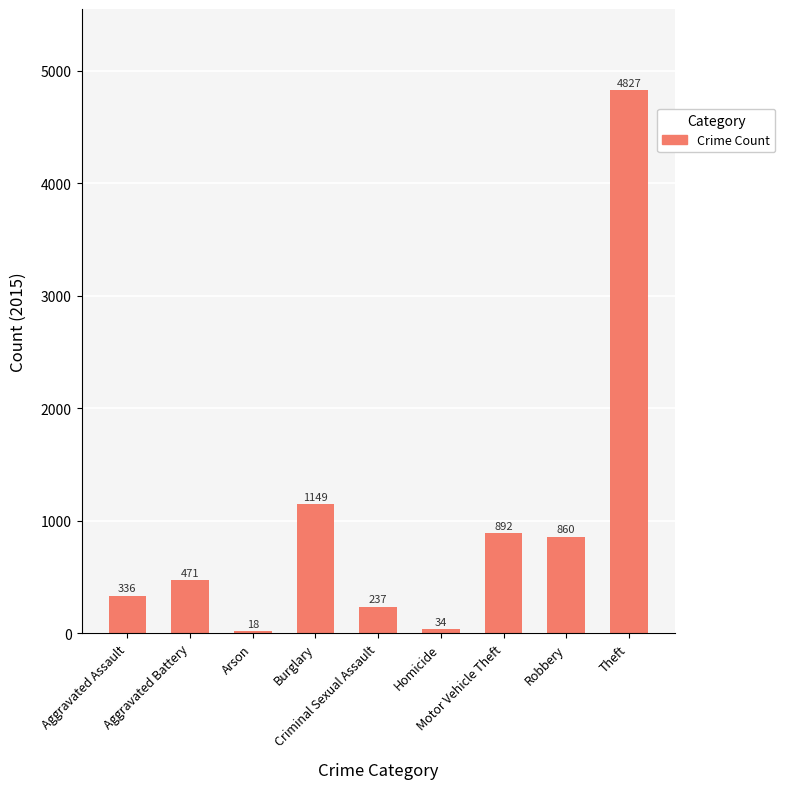

What is the average value?

980